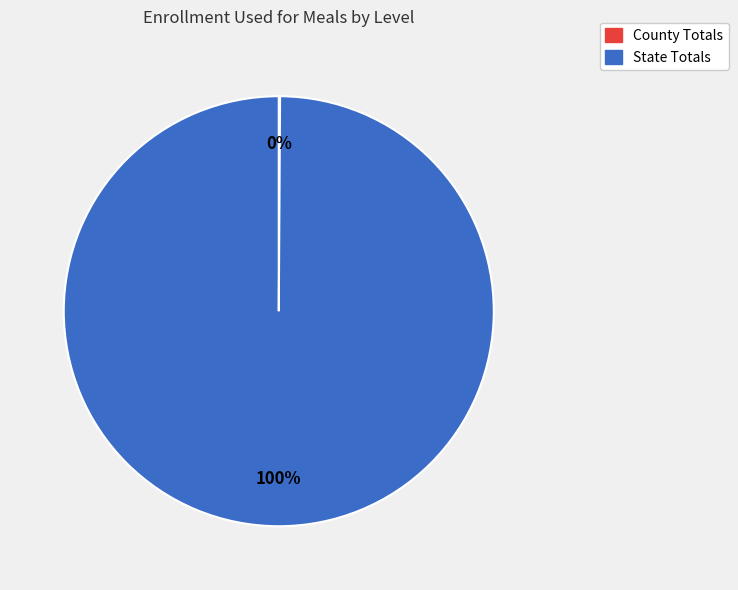

To the nearest percent, what portion does State Totals represent?

100%